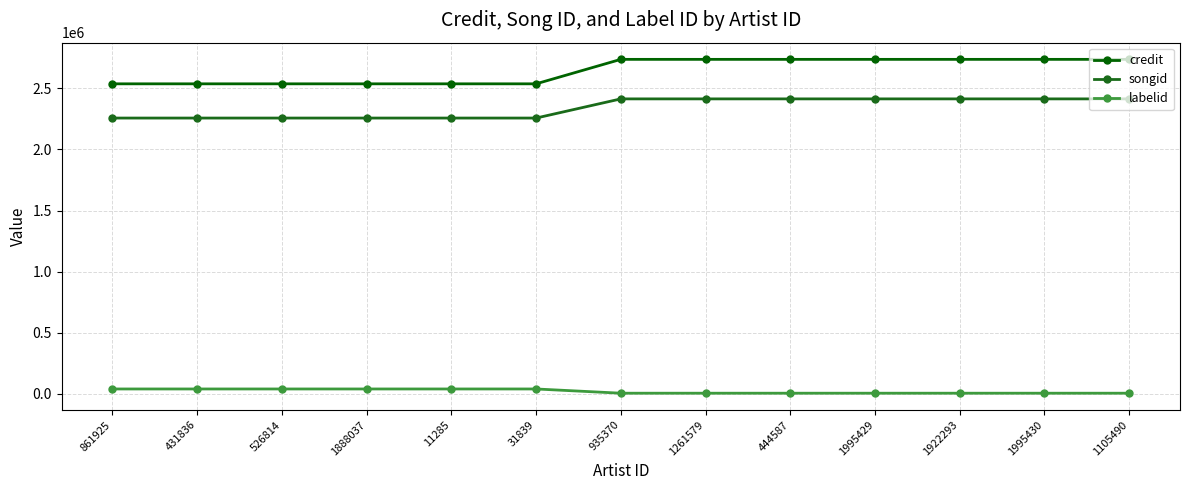

Rank the series by their maximum value, from highest to lowest.

credit, songid, labelid